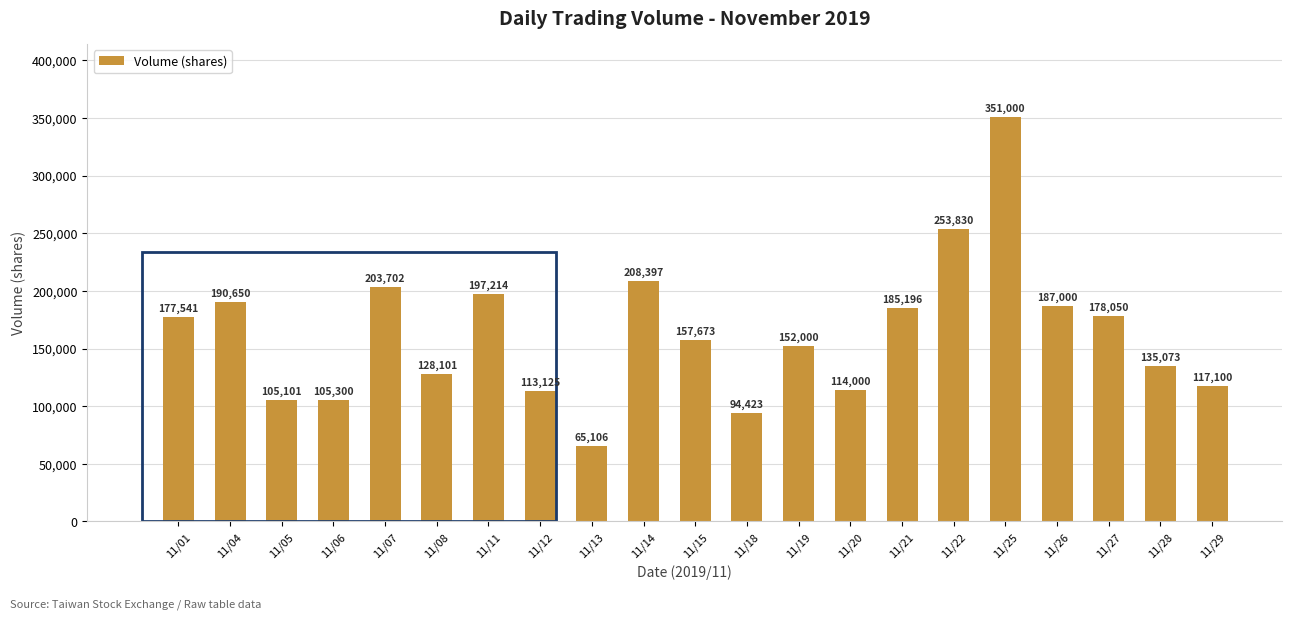

At which category does the chart reach its peak across all series?

11/25